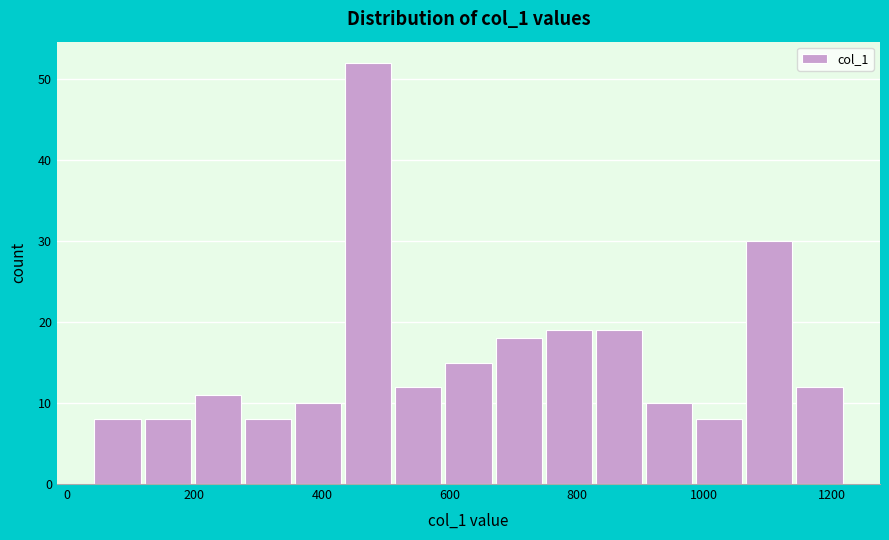

Read against the x-axis, roughly where is the centre of the tallest bar?

480